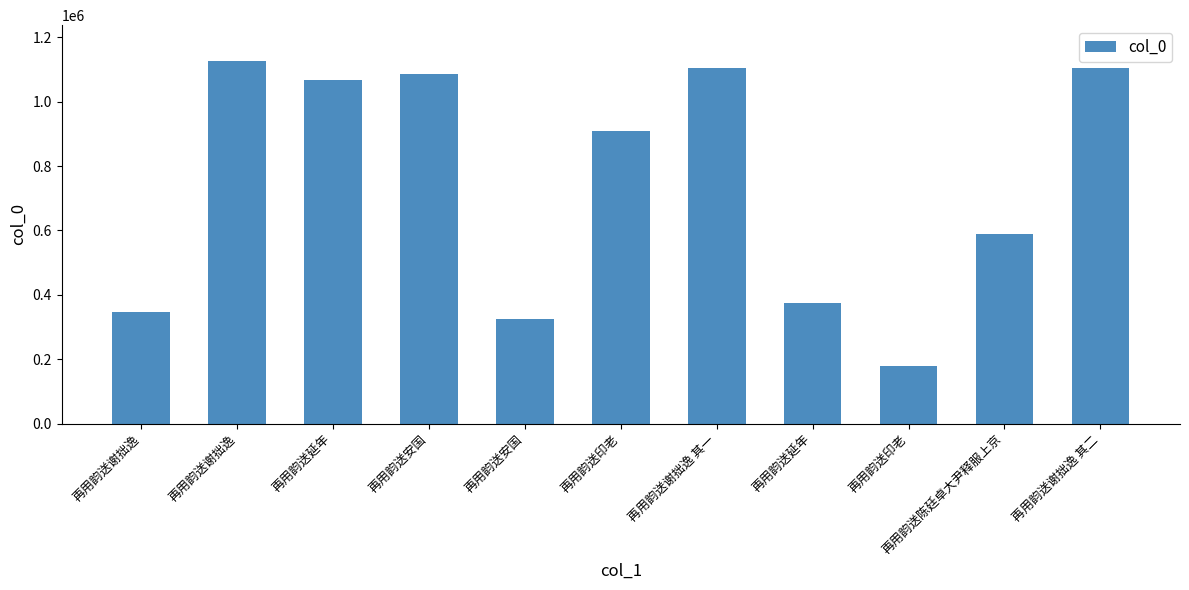

Reading right to left, transcribe all the data shown in this chart.

1103851	589564	179974	373182	1103850	908039	323564	1085469	1066479	1124951	347282